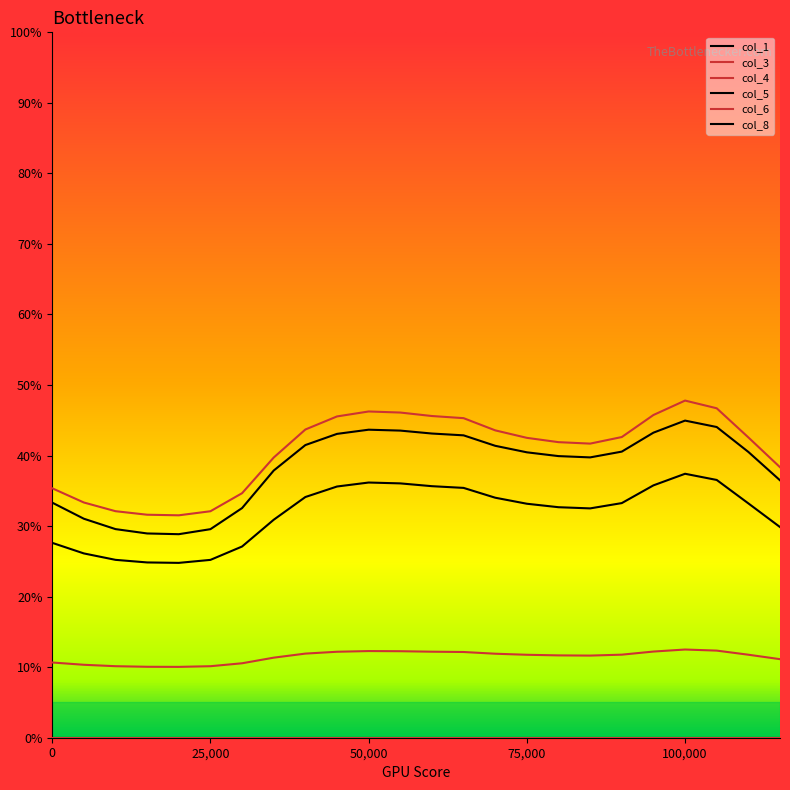

At which label is col_8 closest to 36?

23